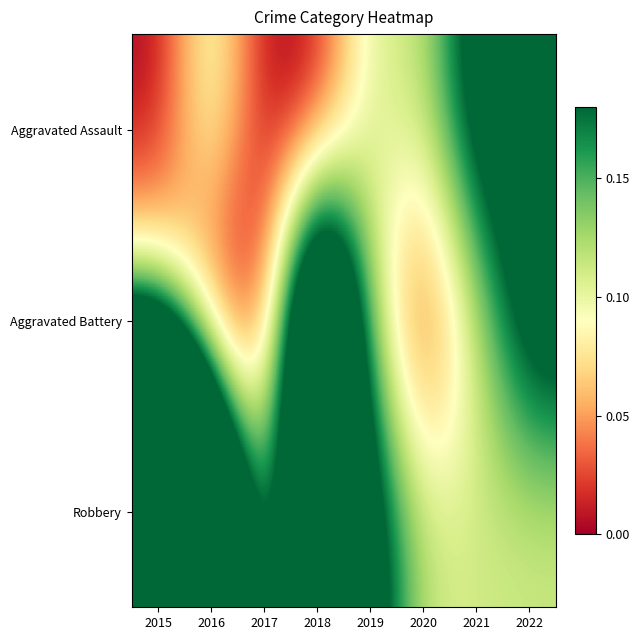

Which category has the highest value across all series?

2015